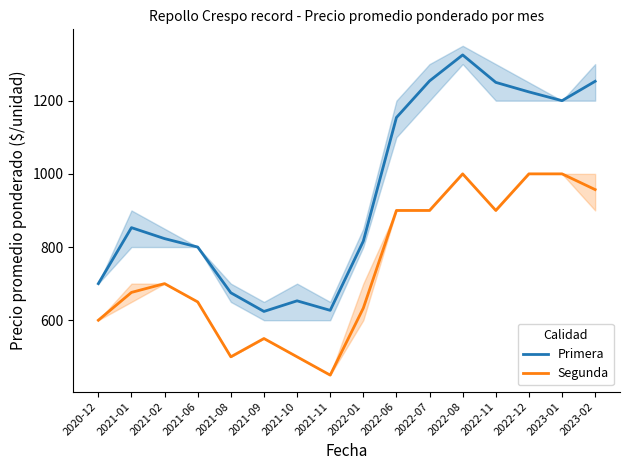

List the series in order of their overall mean, lowest first.

Segunda, Primera